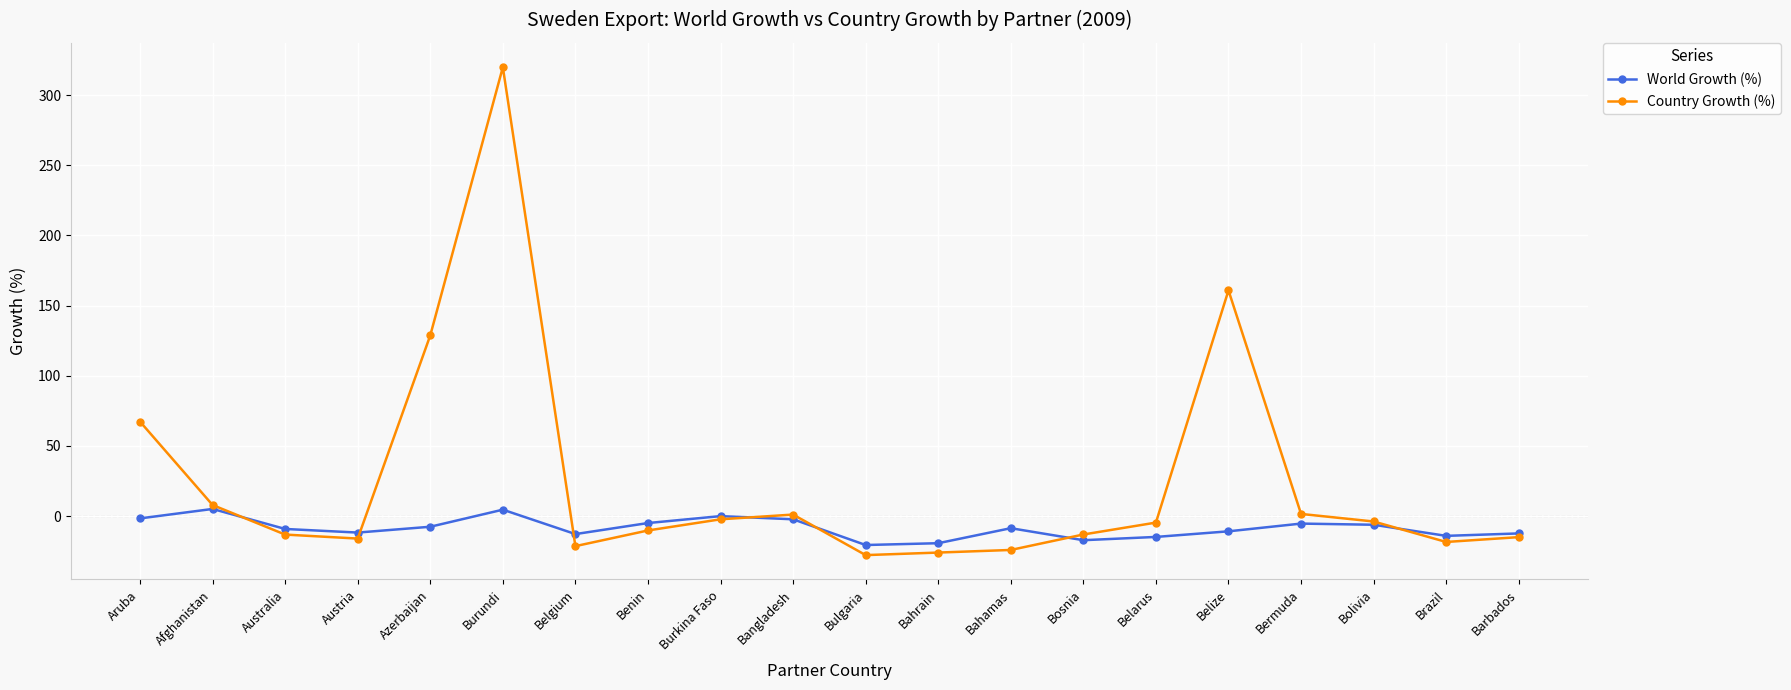

At Aruba, list the series in order from smallest to largest.

World Growth (%), Country Growth (%)